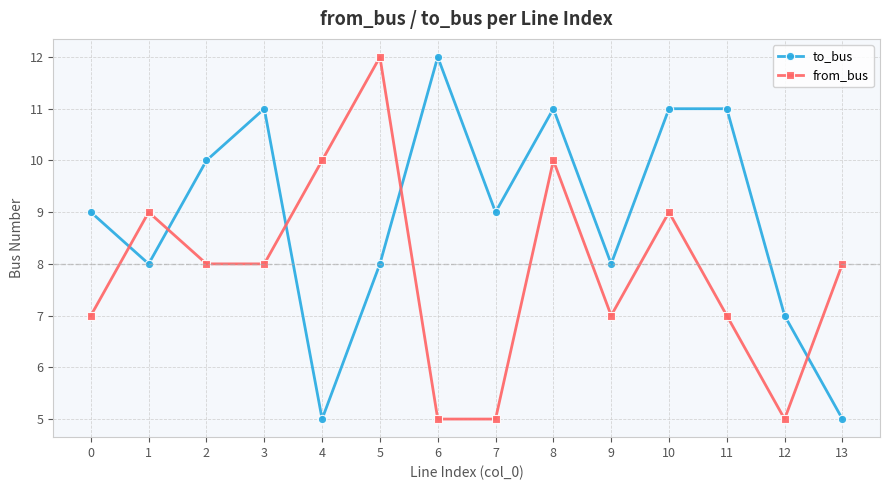

Reading left to right, extract all data points from this chart.

to_bus: 9	8	10	11	5	8	12	9	11	8	11	11	7	5
from_bus: 7	9	8	8	10	12	5	5	10	7	9	7	5	8